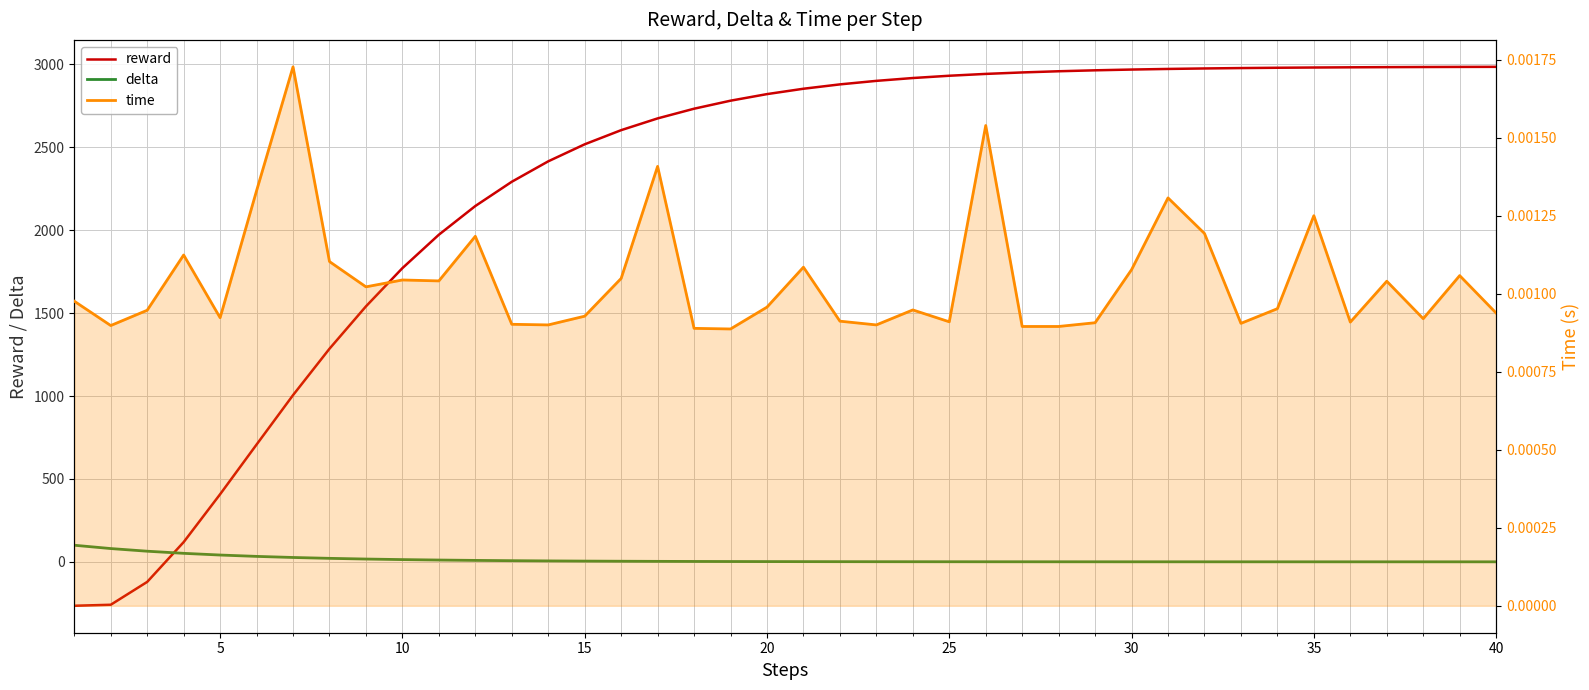

How many interior local peaks does the time series have?

12